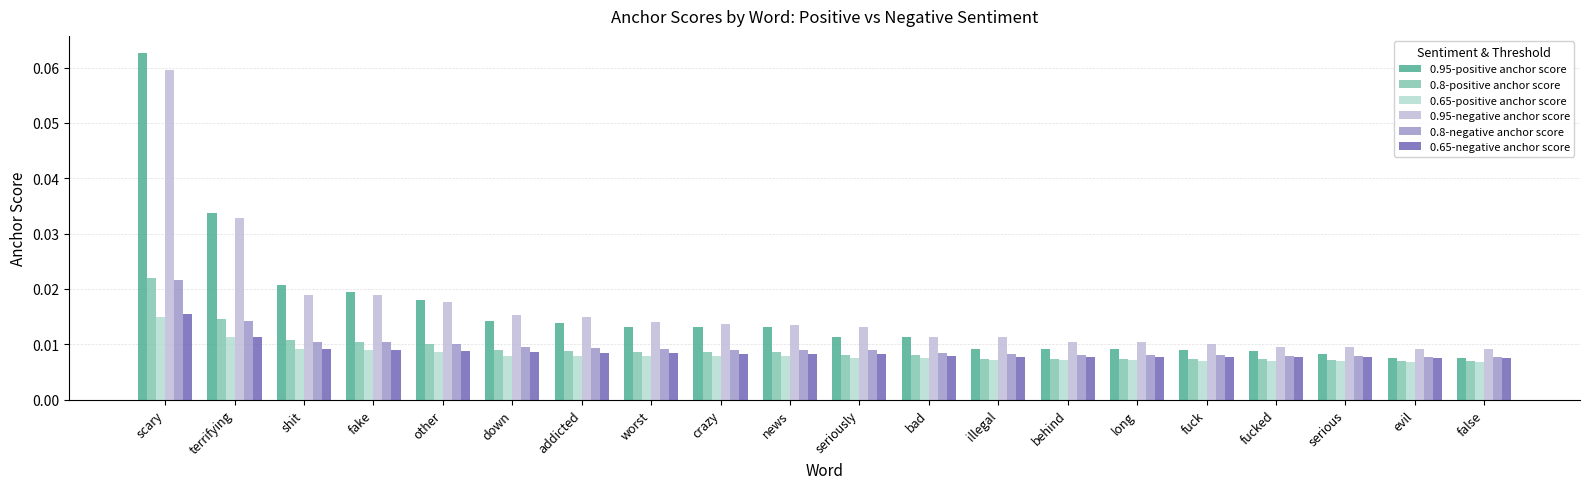

What is the sum of all 0.8-positive anchor score values?

0.2